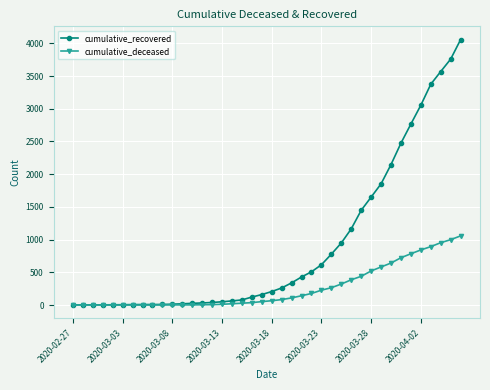

Which series has the widest spread of values?

cumulative_recovered